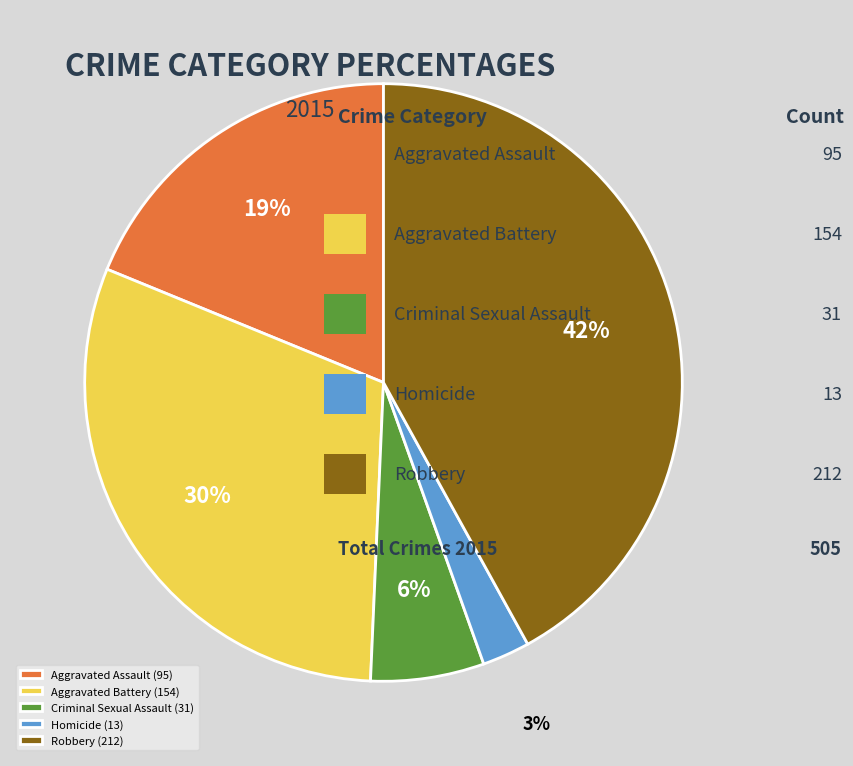

What is the largest slice in the pie chart?

Robbery